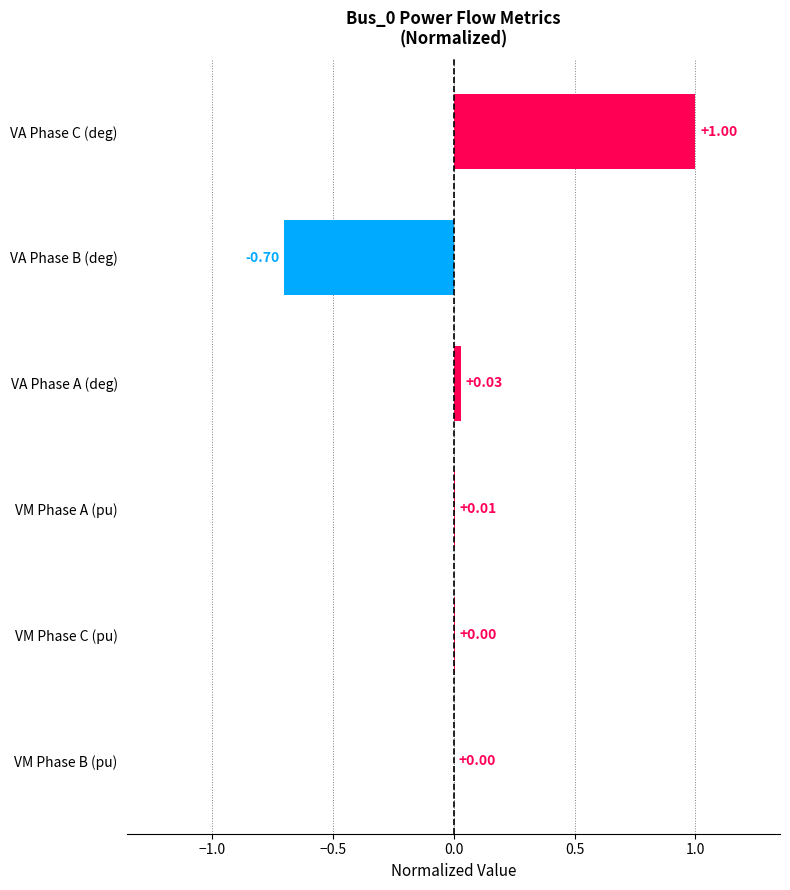

What is the sum of all values?

0.3